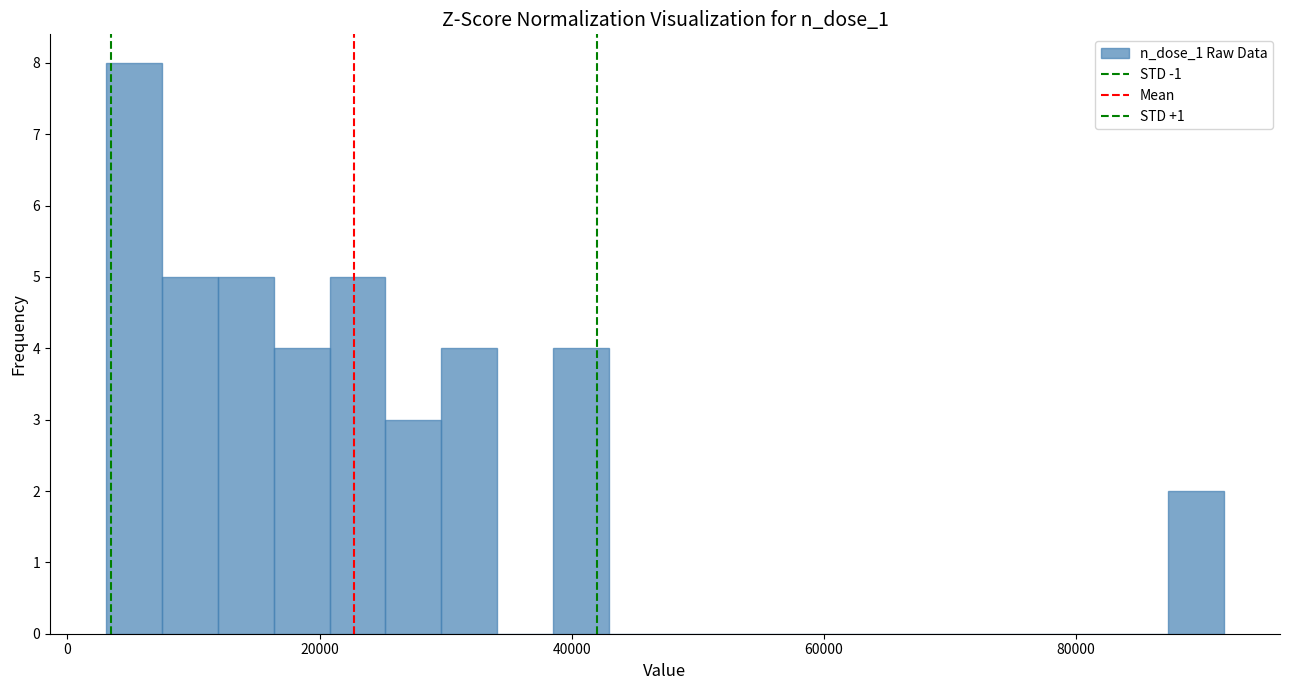

Read against the x-axis, roughly where is the centre of the tallest bar?

6000